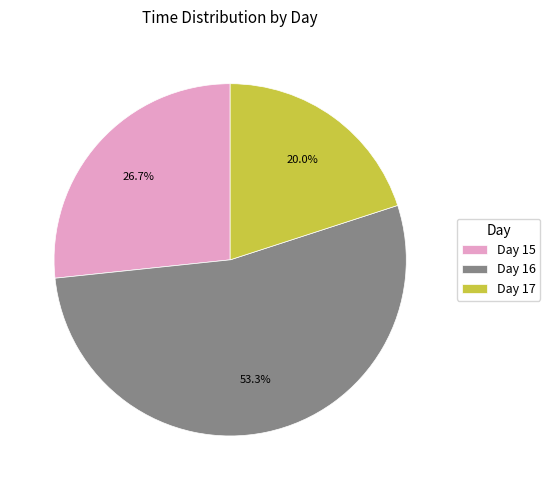

Between Day 17 and Day 16, which is larger?

Day 16